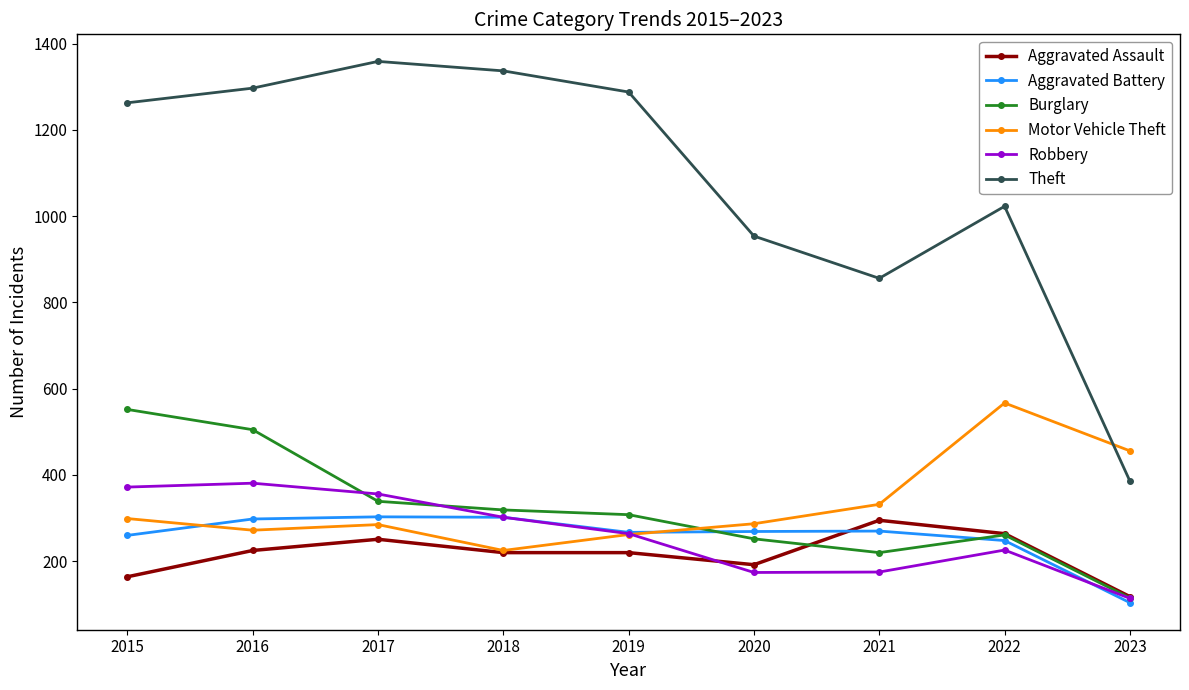

What is the total value across all series at 2023?

1293